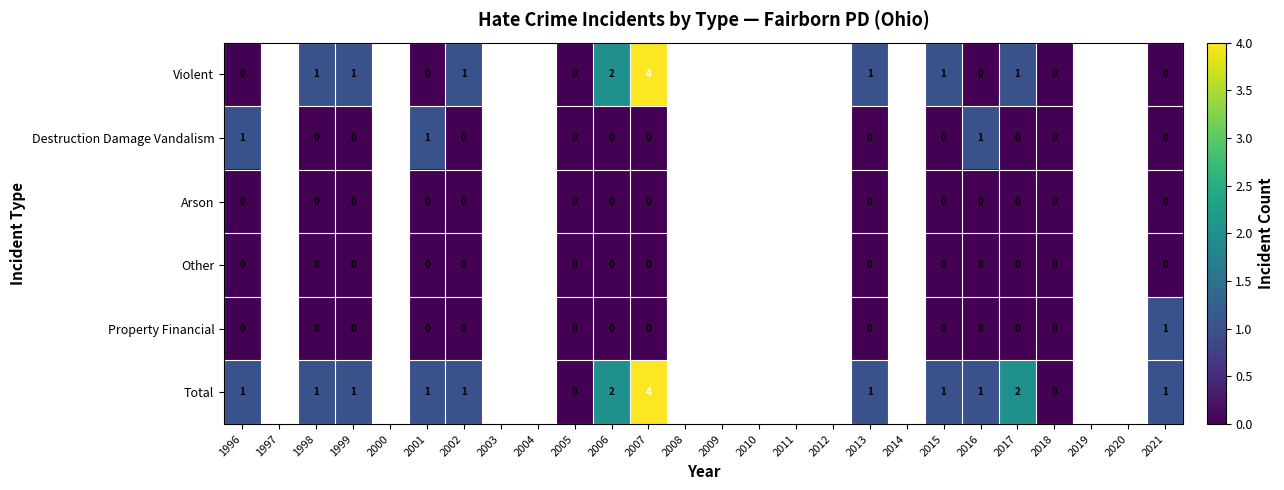

At how many categories does at least one series exceed 0?

12